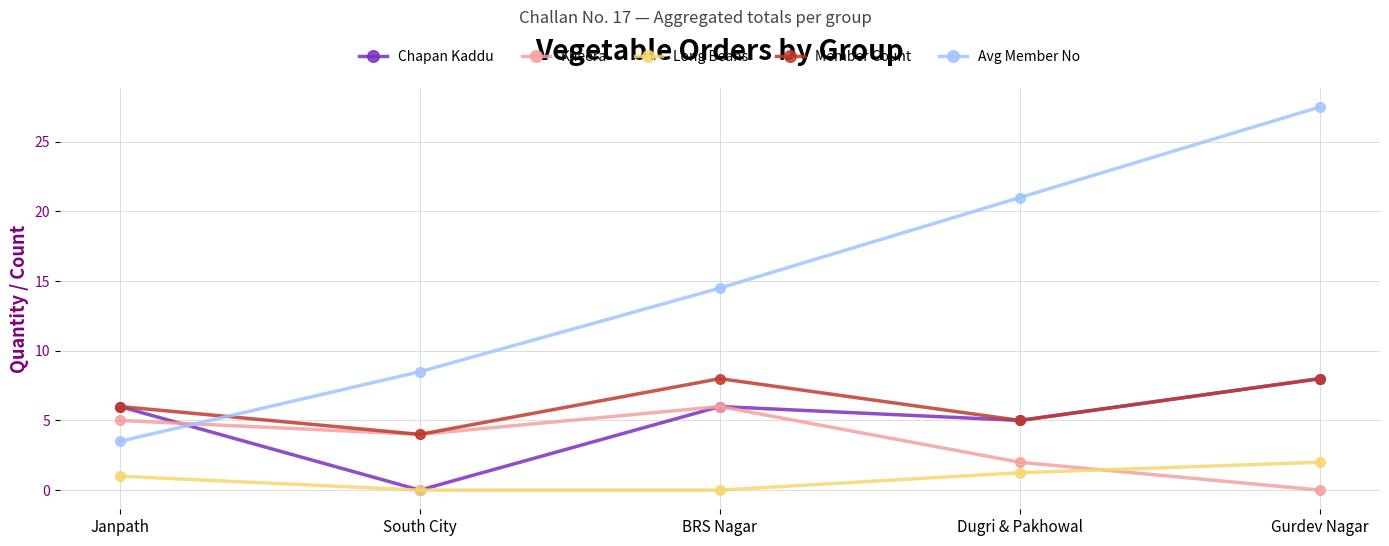

The value of Member Count at Janpath is 10.5. True or false?

False